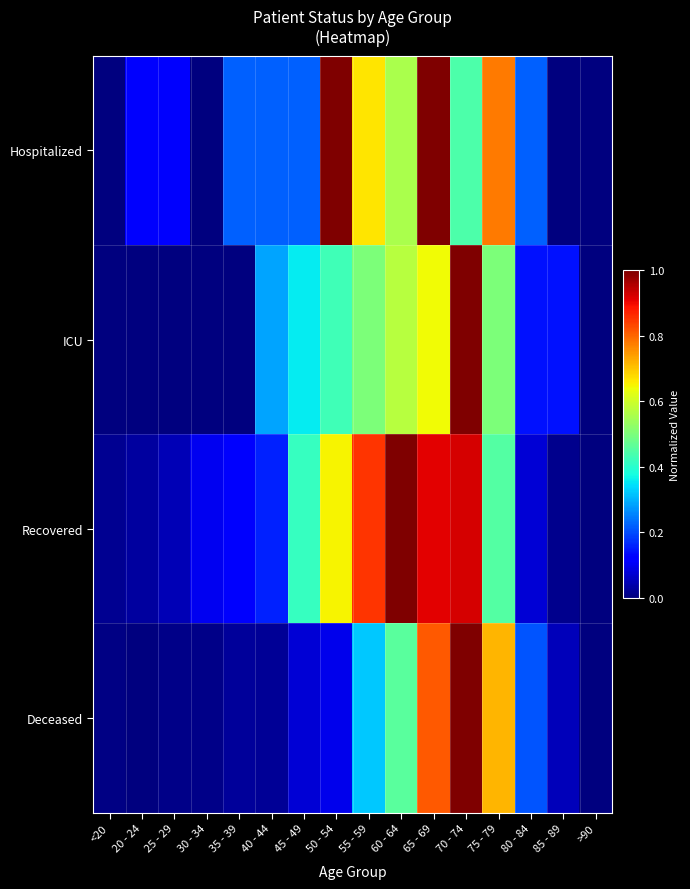

Rank the series at 40 - 44 from highest to lowest value.

ICU, Hospitalized, Recovered, Deceased